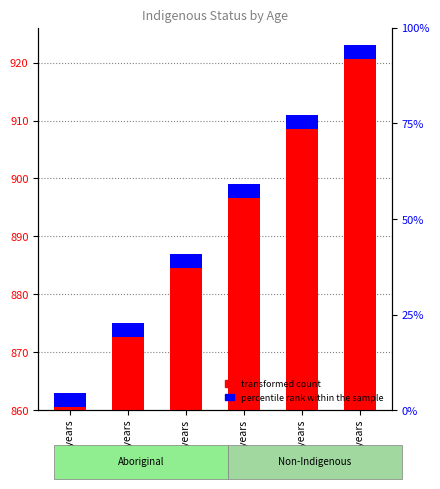

How many data points in transformed count are less than 899?

3